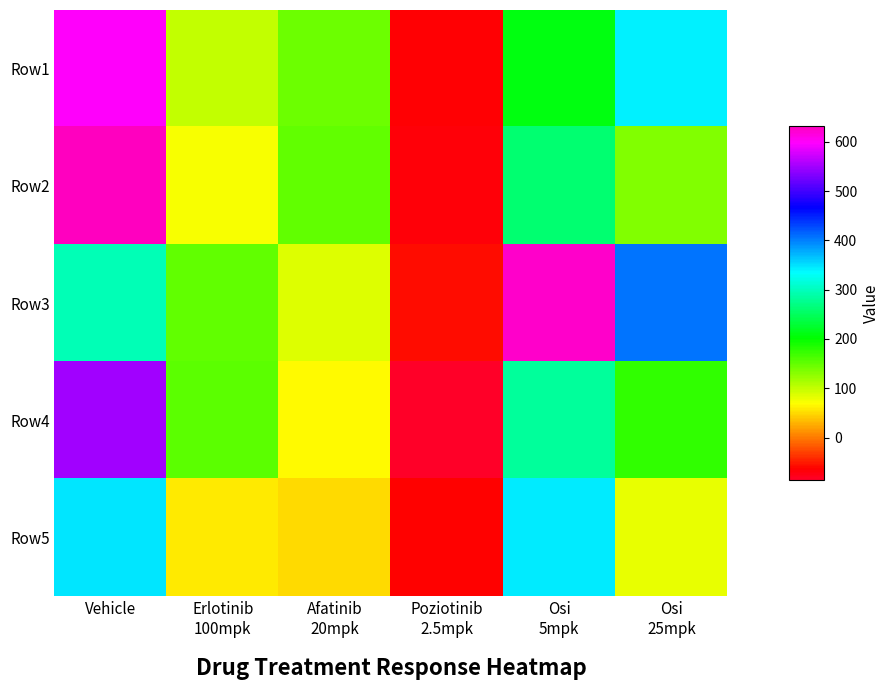

What is the smallest value displayed?

-86.5